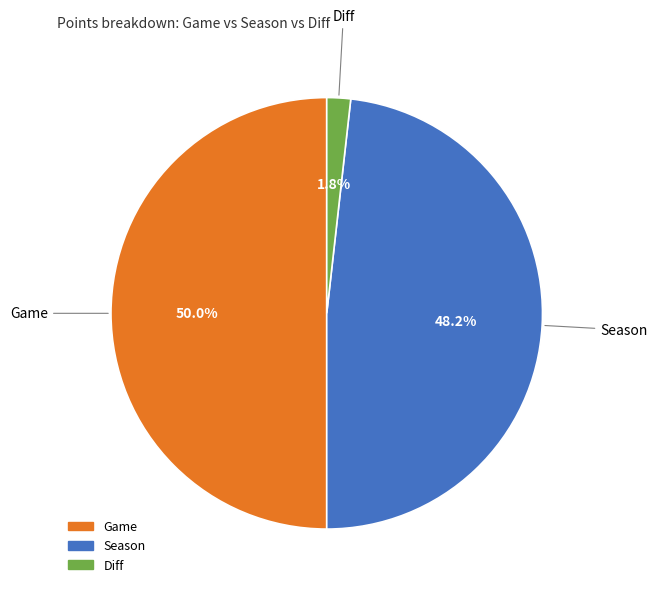

Which slice is the smallest?

Diff